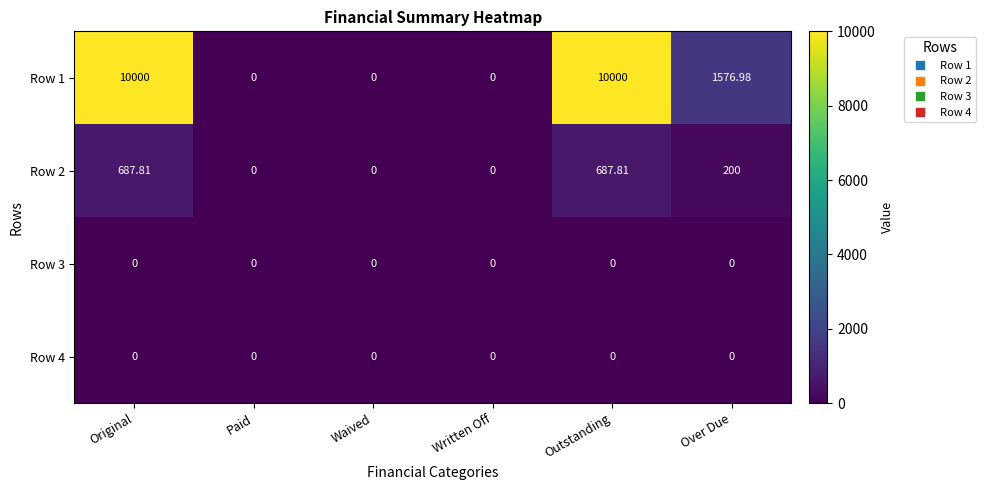

Count the number of data series in this chart.

4